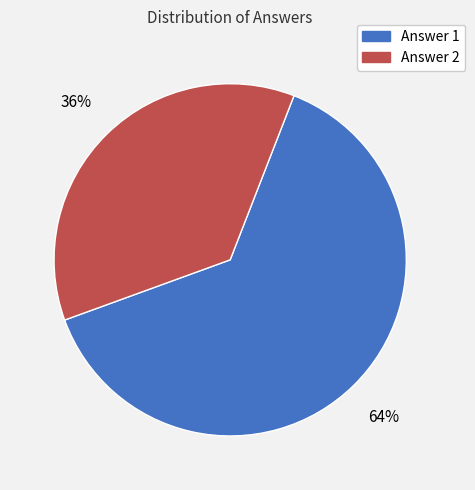

To the nearest percent, what portion does Answer 2 represent?

36%